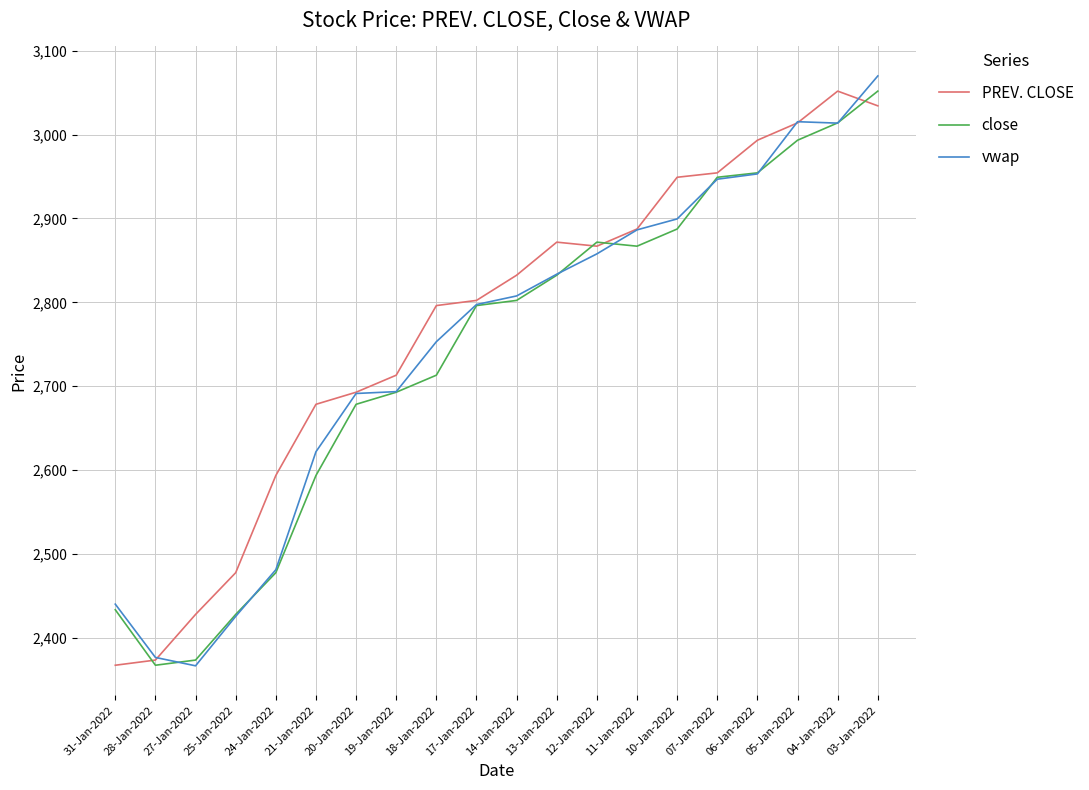

Is it true that vwap equals 2946.7 at 07-Jan-2022?

True